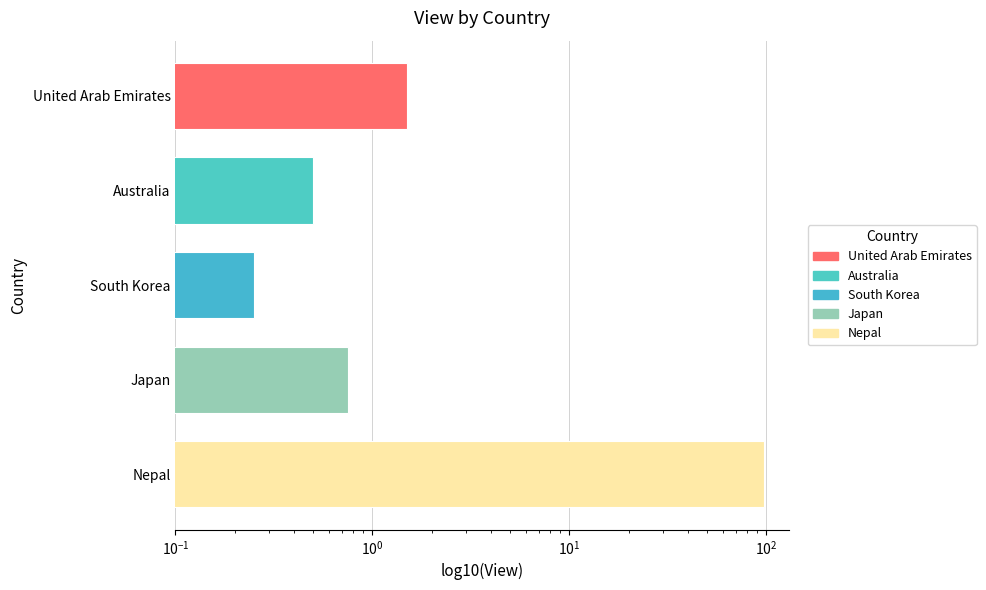

True or false: the data shows 0.8 at Japan.

True